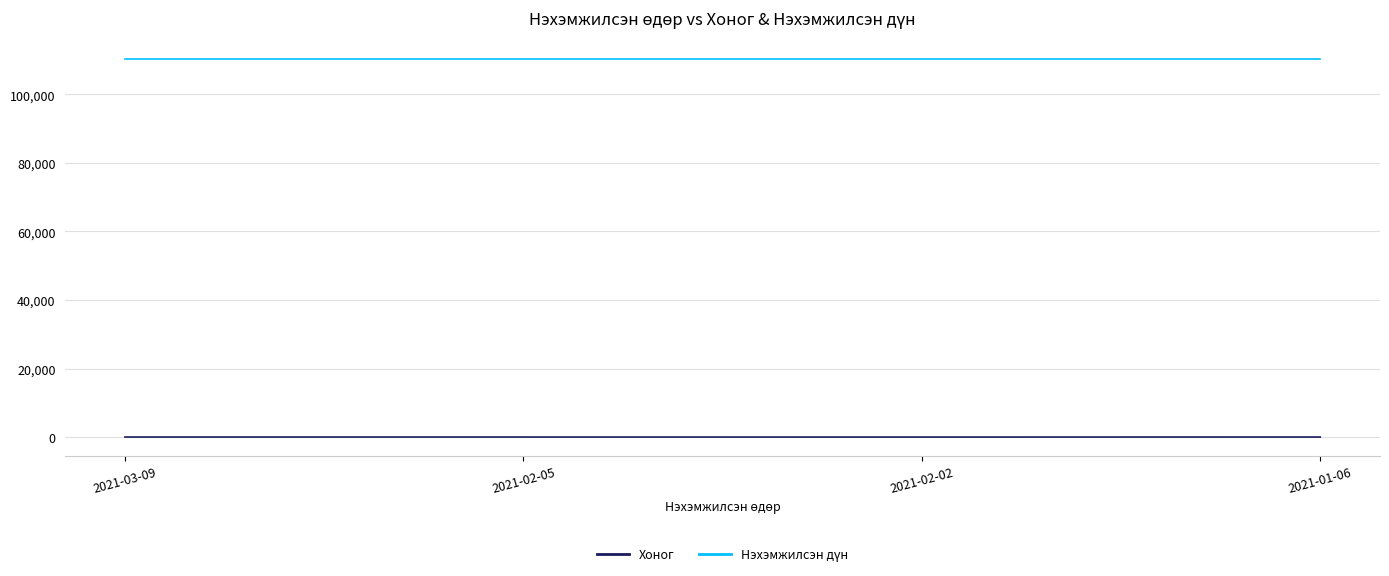

What is the maximum value shown in the chart?

110200